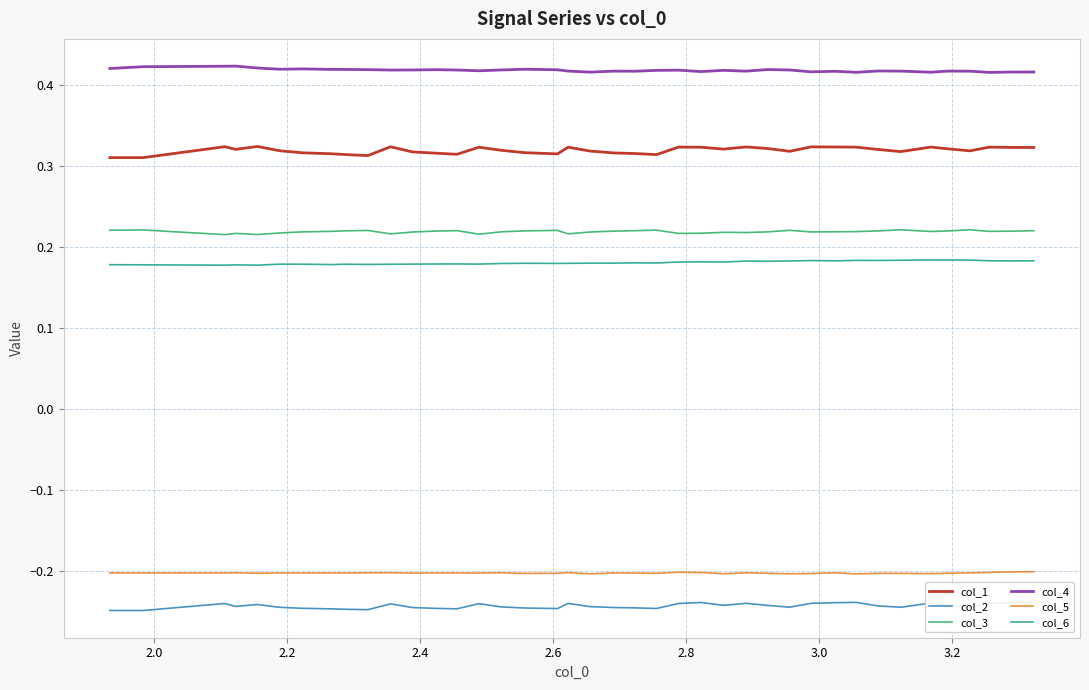

Reading right to left, list all the values displayed in this chart.

col_1: 0.3	0.3	0.3	0.3	0.3	0.3	0.3	0.3	0.3	0.3	0.3	0.3	0.3	0.3	0.3	0.3	0.3	0.3	0.3	0.3	0.3	0.3	0.3	0.3	0.3	0.3	0.3	0.3	0.3	0.3	0.3	0.3	0.3	0.3	0.3	0.3	0.3	0.3	0.3	0.3
col_2: -0.2	-0.2	-0.2	-0.2	-0.2	-0.2	-0.2	-0.2	-0.2	-0.2	-0.2	-0.2	-0.2	-0.2	-0.2	-0.2	-0.2	-0.2	-0.2	-0.2	-0.2	-0.2	-0.2	-0.2	-0.2	-0.2	-0.2	-0.2	-0.2	-0.2	-0.2	-0.2	-0.2	-0.2	-0.2	-0.2	-0.2	-0.2	-0.2	-0.2
col_3: 0.2	0.2	0.2	0.2	0.2	0.2	0.2	0.2	0.2	0.2	0.2	0.2	0.2	0.2	0.2	0.2	0.2	0.2	0.2	0.2	0.2	0.2	0.2	0.2	0.2	0.2	0.2	0.2	0.2	0.2	0.2	0.2	0.2	0.2	0.2	0.2	0.2	0.2	0.2	0.2
col_4: 0.4	0.4	0.4	0.4	0.4	0.4	0.4	0.4	0.4	0.4	0.4	0.4	0.4	0.4	0.4	0.4	0.4	0.4	0.4	0.4	0.4	0.4	0.4	0.4	0.4	0.4	0.4	0.4	0.4	0.4	0.4	0.4	0.4	0.4	0.4	0.4	0.4	0.4	0.4	0.4
col_5: -0.2	-0.2	-0.2	-0.2	-0.2	-0.2	-0.2	-0.2	-0.2	-0.2	-0.2	-0.2	-0.2	-0.2	-0.2	-0.2	-0.2	-0.2	-0.2	-0.2	-0.2	-0.2	-0.2	-0.2	-0.2	-0.2	-0.2	-0.2	-0.2	-0.2	-0.2	-0.2	-0.2	-0.2	-0.2	-0.2	-0.2	-0.2	-0.2	-0.2
col_6: 0.2	0.2	0.2	0.2	0.2	0.2	0.2	0.2	0.2	0.2	0.2	0.2	0.2	0.2	0.2	0.2	0.2	0.2	0.2	0.2	0.2	0.2	0.2	0.2	0.2	0.2	0.2	0.2	0.2	0.2	0.2	0.2	0.2	0.2	0.2	0.2	0.2	0.2	0.2	0.2